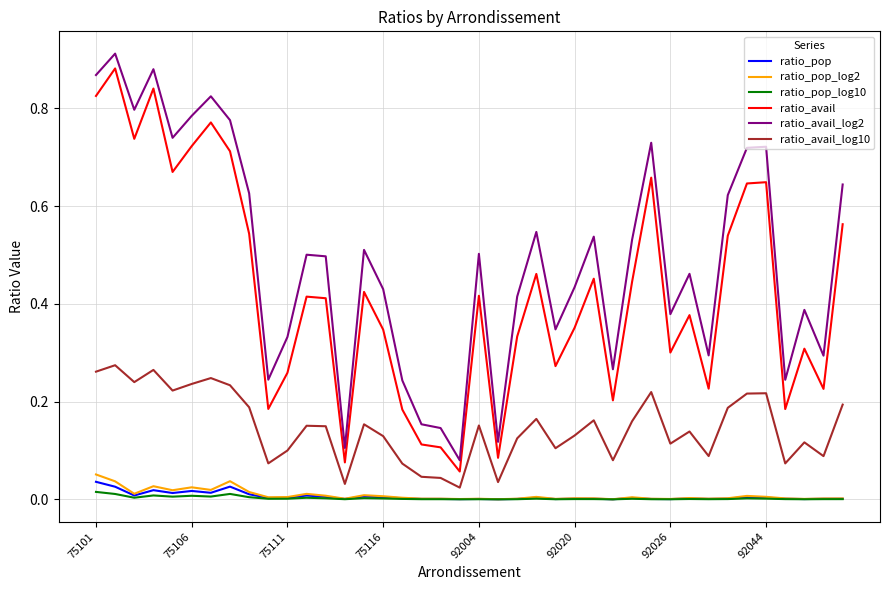

True or false: ratio_pop and ratio_avail cross at least once.

False